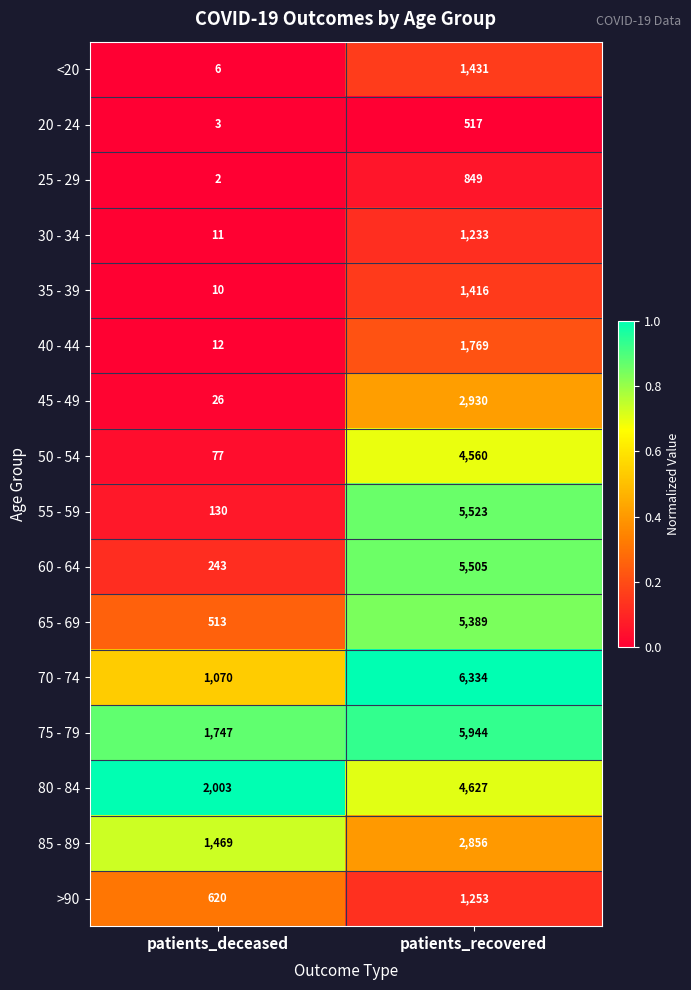

List the series in order of their peak value, lowest first.

20 - 24, 25 - 29, 30 - 34, >90, 35 - 39, <20, 40 - 44, 85 - 89, 45 - 49, 50 - 54, 80 - 84, 65 - 69, 60 - 64, 55 - 59, 75 - 79, 70 - 74